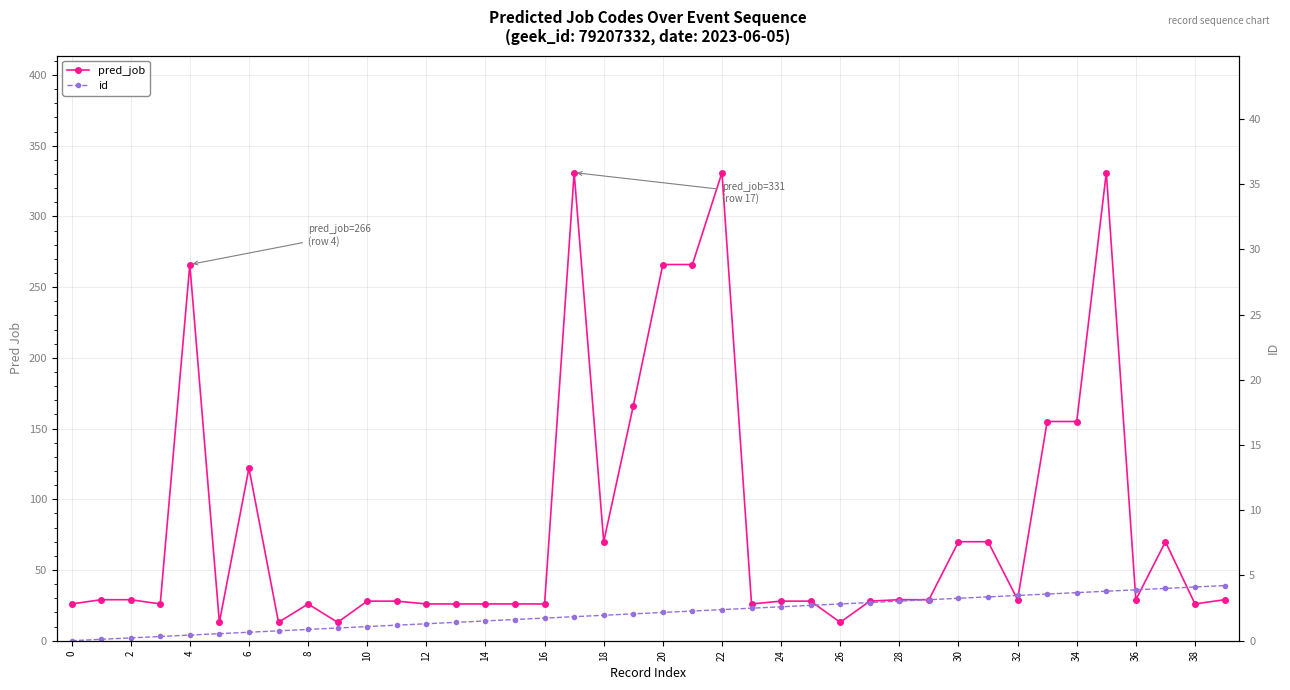

How many categories are shown in the chart?

40